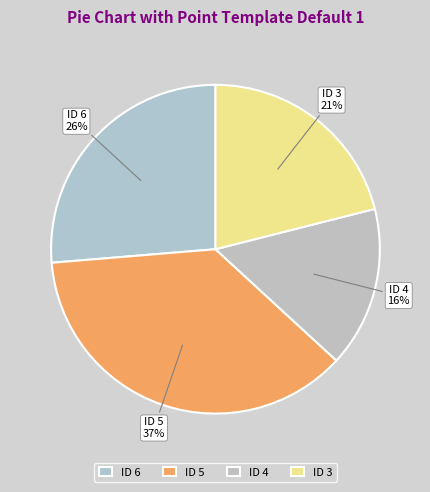

To the nearest percent, what is the combined percentage of ID 4 and ID 3?

37%